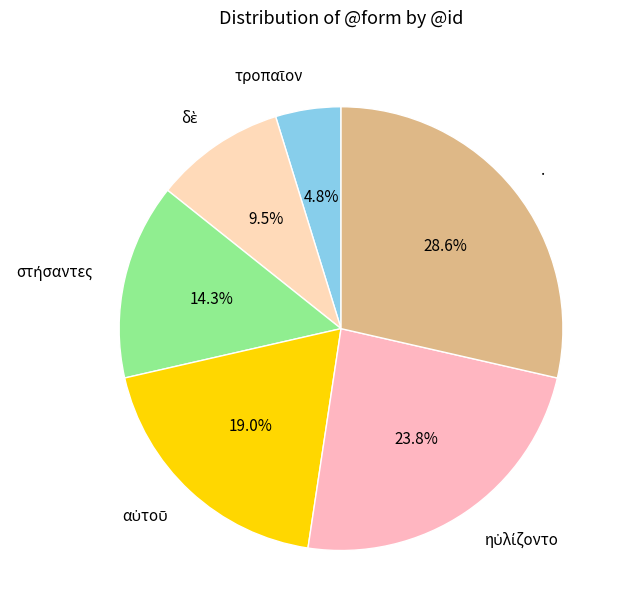

How much of the chart is everything except .?

71.4%